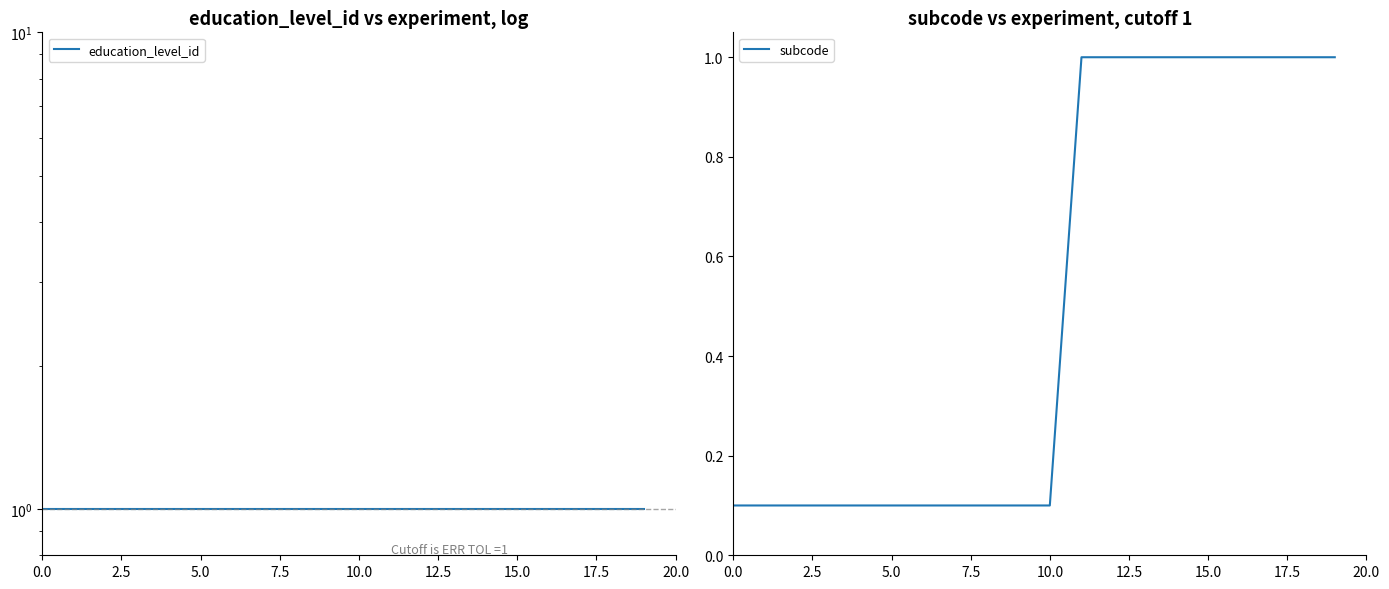

What is the lowest value of the education_level_id series?

1.0